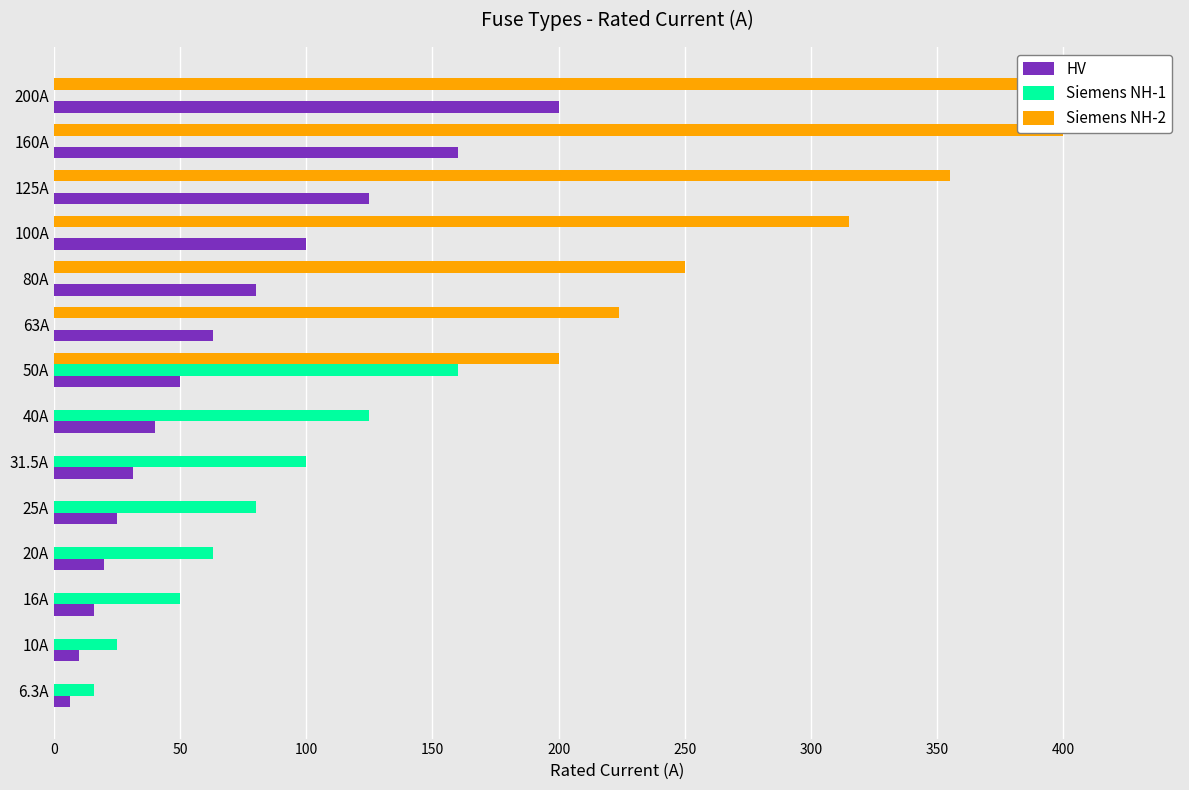

Reading left to right, list all the values displayed in this chart.

HV: 6.3	10.0	16.0	20.0	25.0	31.5	40.0	50.0	63.0	80.0	100.0	125.0	160.0	200.0
Siemens NH-1: 16.0	25.0	50.0	63.0	80.0	100.0	125.0	160.0	0.0	0.0	0.0	0.0	0.0	0.0
Siemens NH-2: 0.0	0.0	0.0	0.0	0.0	0.0	0.0	200.0	224.0	250.0	315.0	355.0	400.0	425.0